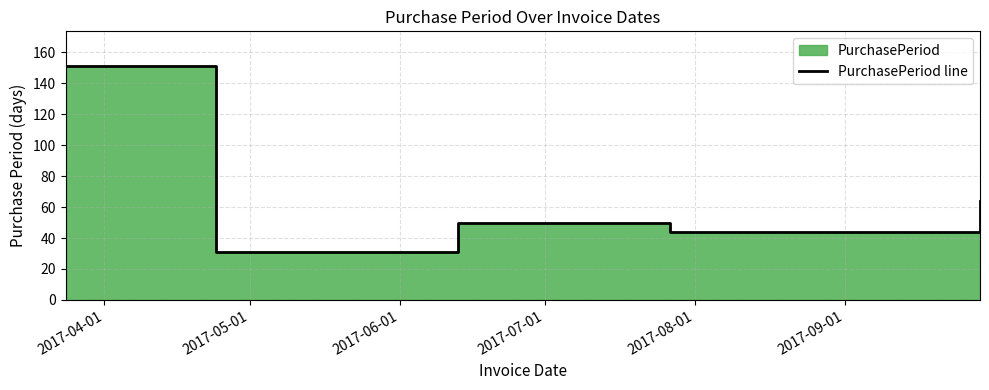

The chart shows a value of 31 at 2017-05-01. True or false?

True